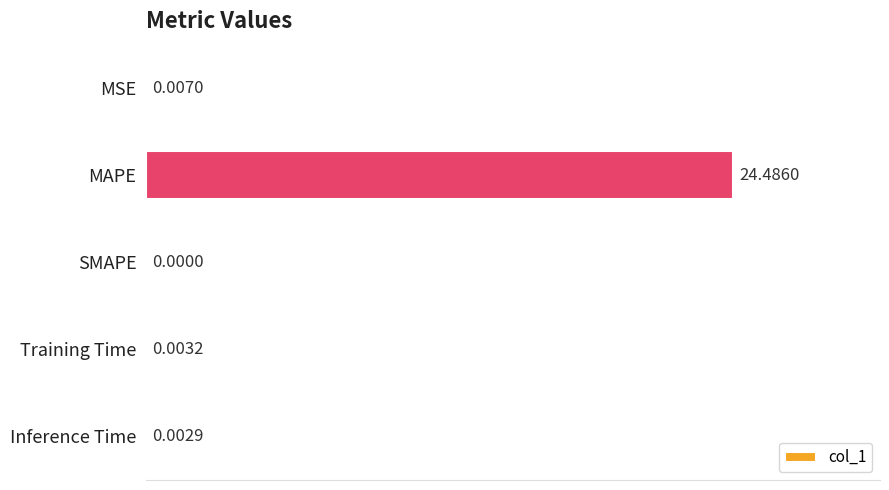

Are the bars grouped side by side (vs. stacked)?

No